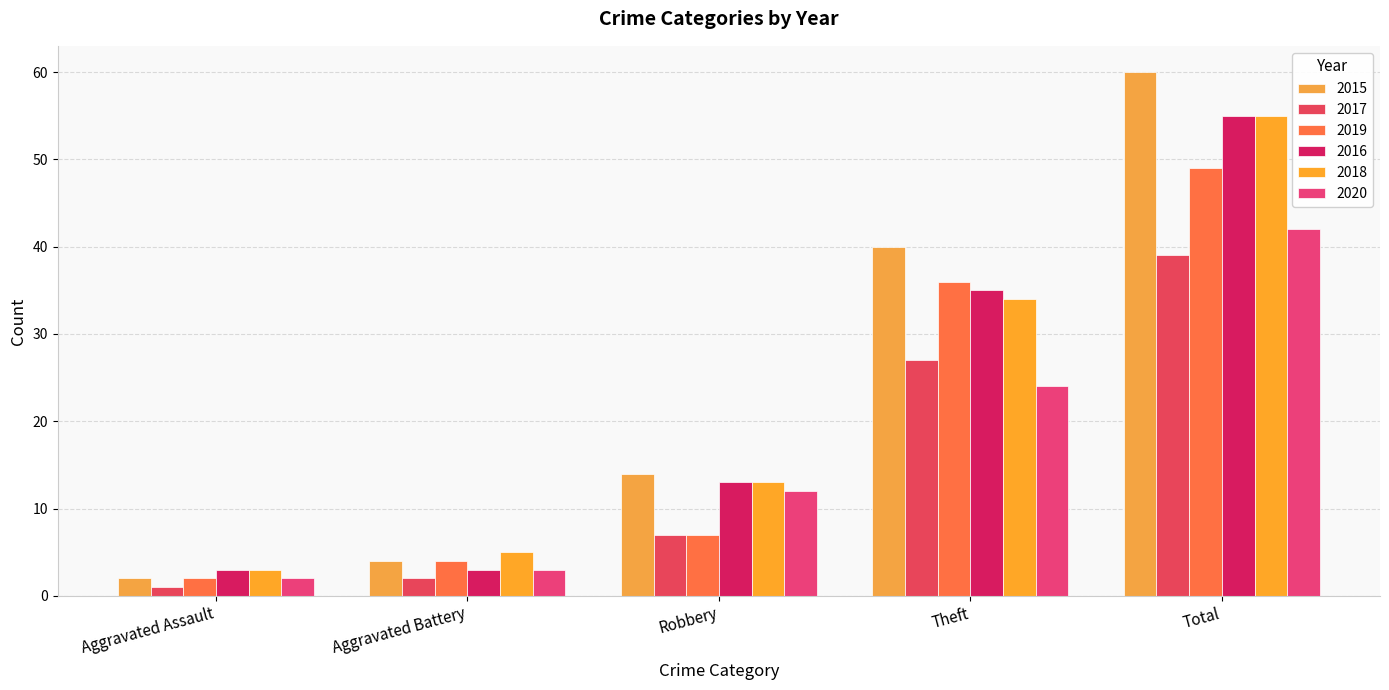

At Aggravated Assault, list the series in order from largest to smallest.

2016, 2018, 2015, 2019, 2020, 2017